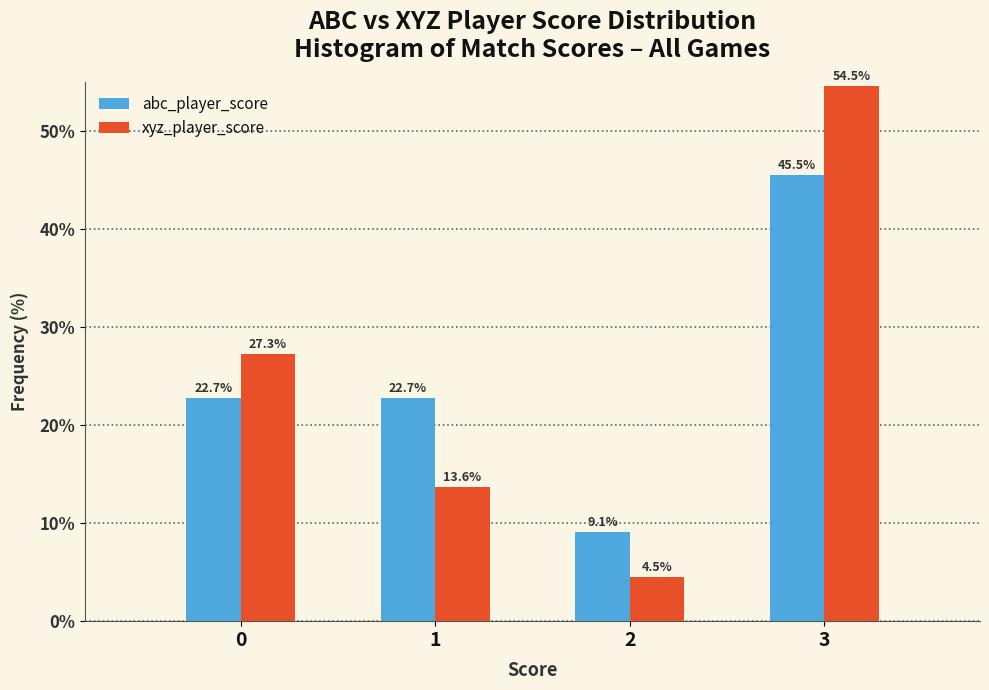

Reading left to right, transcribe all the data shown in this chart.

abc_player_score: 0=22.7	1=22.7	2=9.1	3=45.5
xyz_player_score: 0=27.3	1=13.6	2=4.5	3=54.5